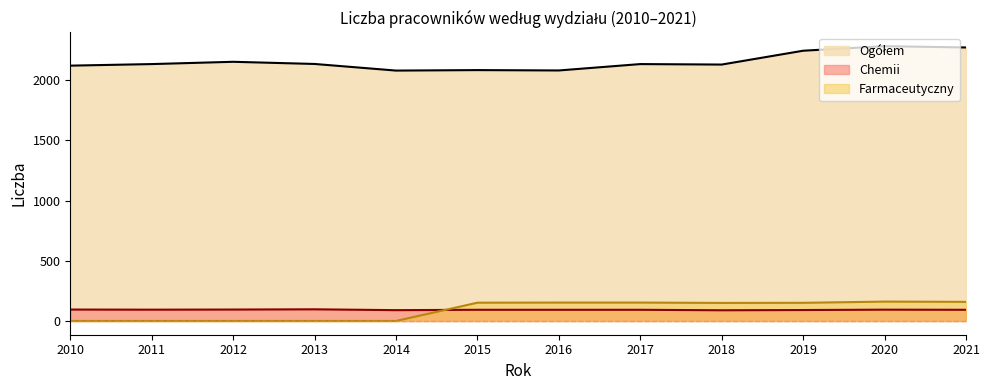

Reading right to left, extract all data points from this chart.

Ogółem: 2021=2273	2020=2284	2019=2246	2018=2131	2017=2135	2016=2082	2015=2085	2014=2081	2013=2136	2012=2154	2011=2135	2010=2122
Chemii: 2021=93	2020=94	2019=91	2018=89	2017=93	2016=93	2015=93	2014=90	2013=97	2012=95	2011=94	2010=95
Farmaceutyczny: 2021=159	2020=161	2019=151	2018=150	2017=153	2016=153	2015=152	2014=0	2013=0	2012=0	2011=0	2010=0